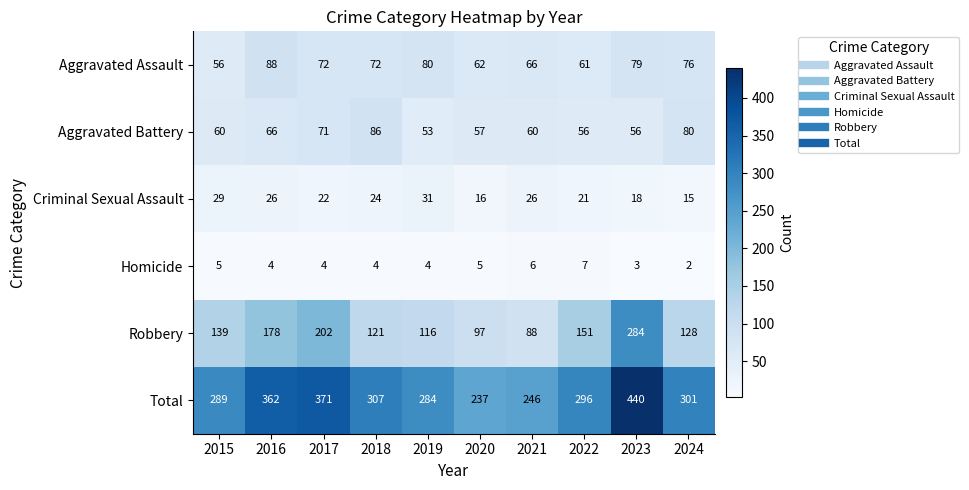

Where is Aggravated Battery nearest to the value 69?

2017